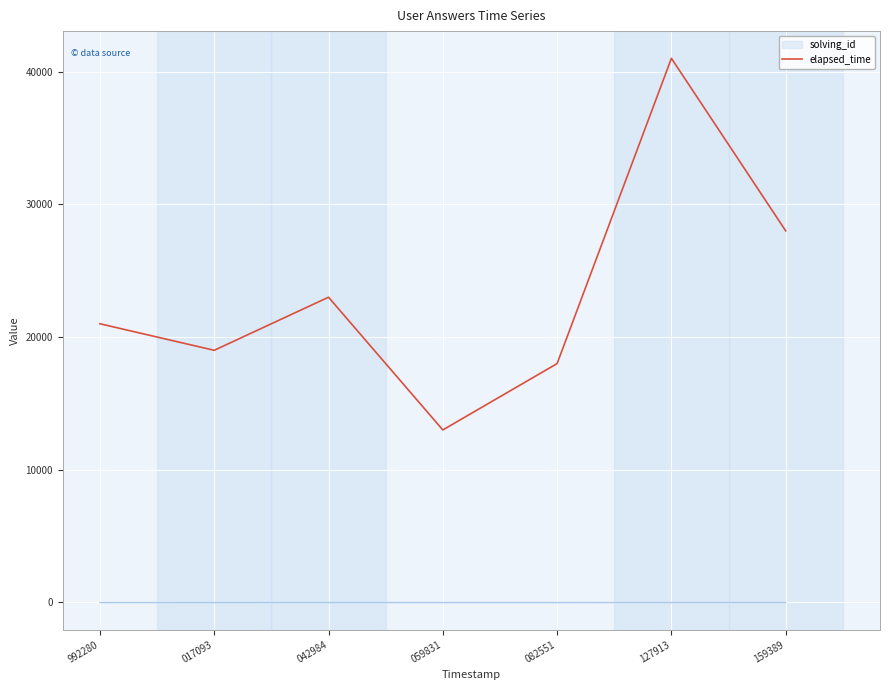

Where is elapsed_time nearest to the value 27000?

159389